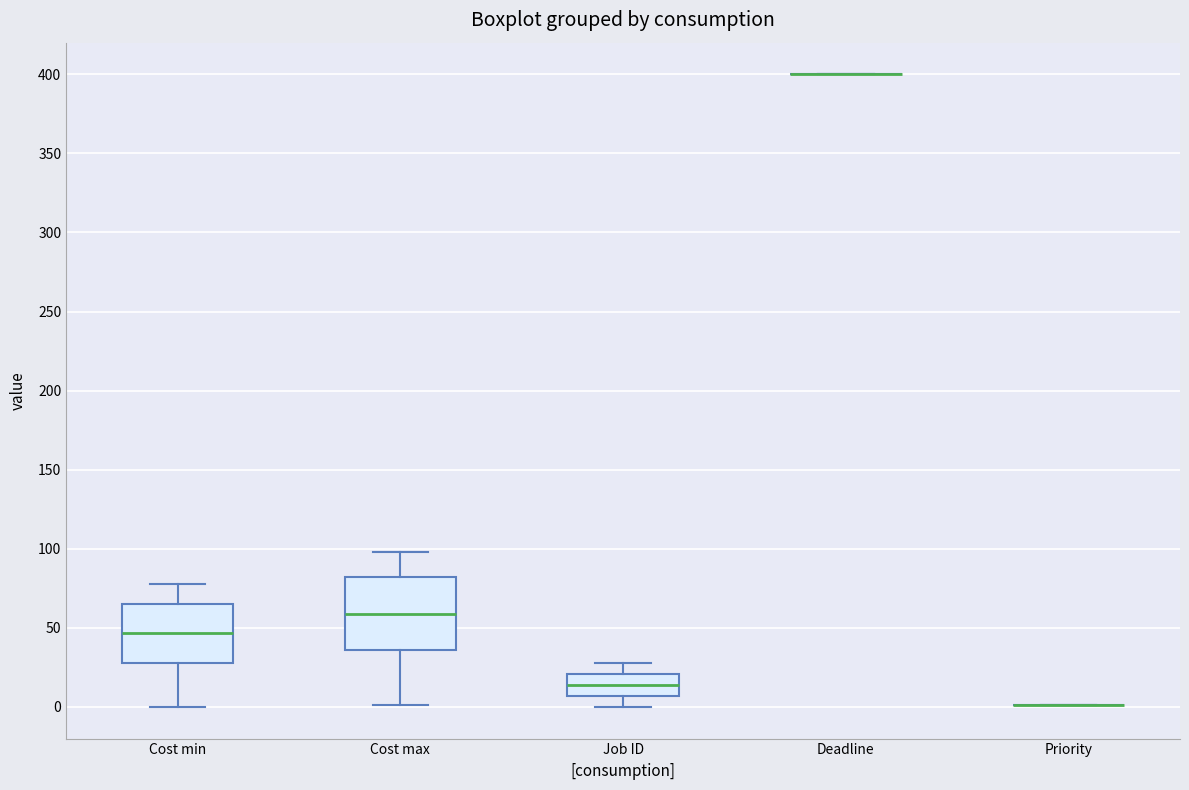

Reading left to right, read every box against the y-axis: the position of its median line, the range the box covers, and the ends of its whiskers. The values are not printed on the chart, so give them approximately, as read against the axis.

Cost min: median 45, box 30 to 65, whiskers 0 to 80
Cost max: median 60, box 35 to 80, whiskers 0 to 100
Job ID: median 15, box 5 to 20, whiskers 0 to 30
Deadline: box collapsed to a line at 400, whiskers 400 to 400
Priority: box collapsed to a line at 0, whiskers 0 to 0